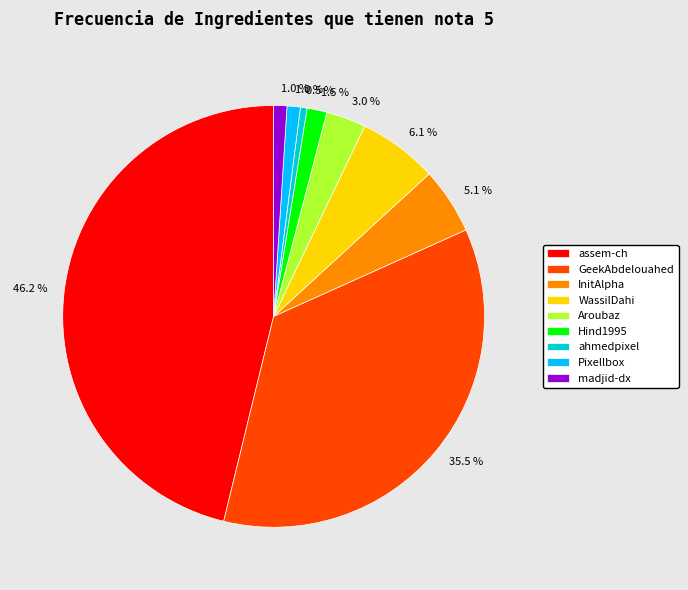

Between Pixellbox and Hind1995, which is larger?

Hind1995